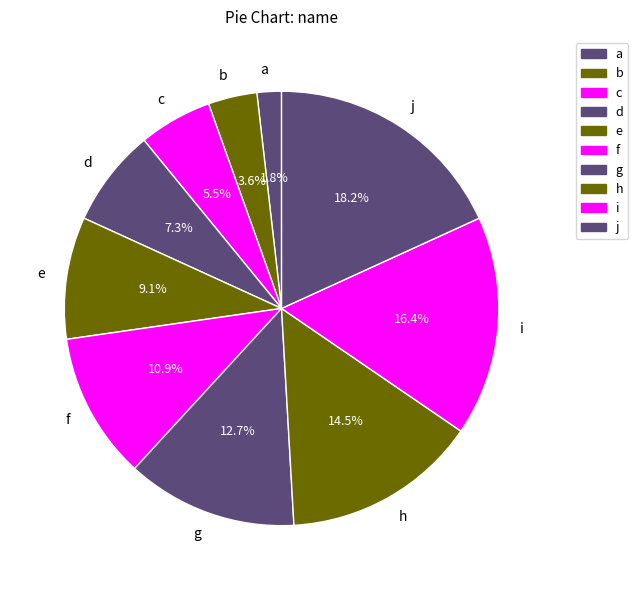

Combined, do i and b account for over 50%?

No